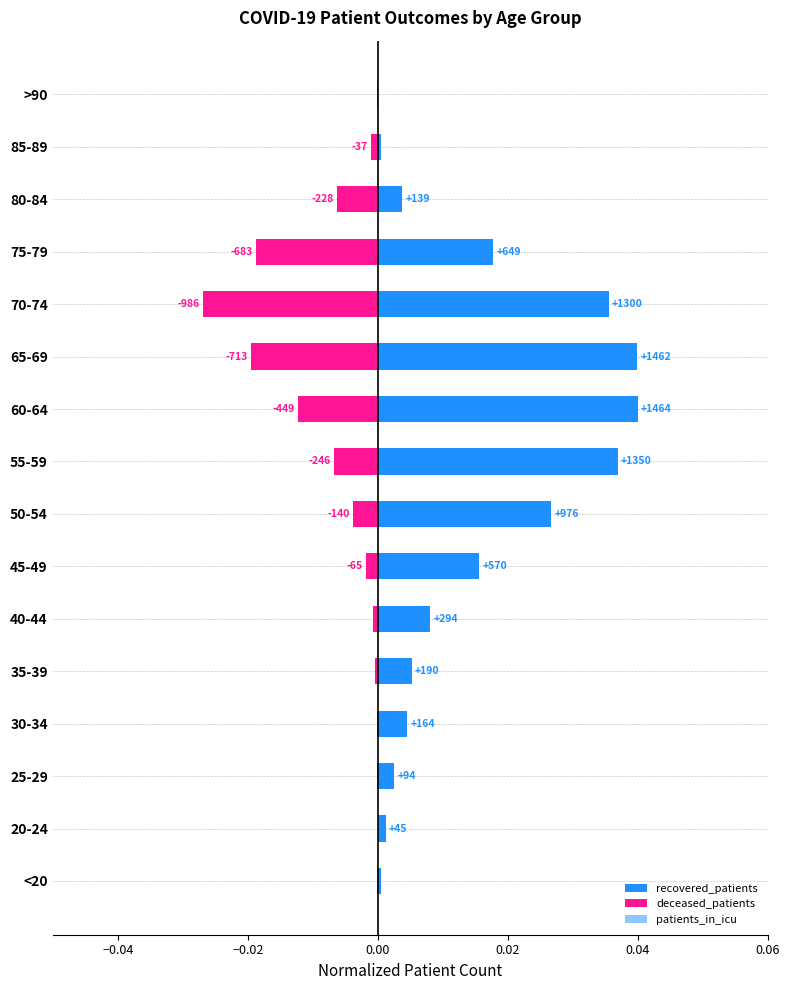

How many groups of bars are there?

16